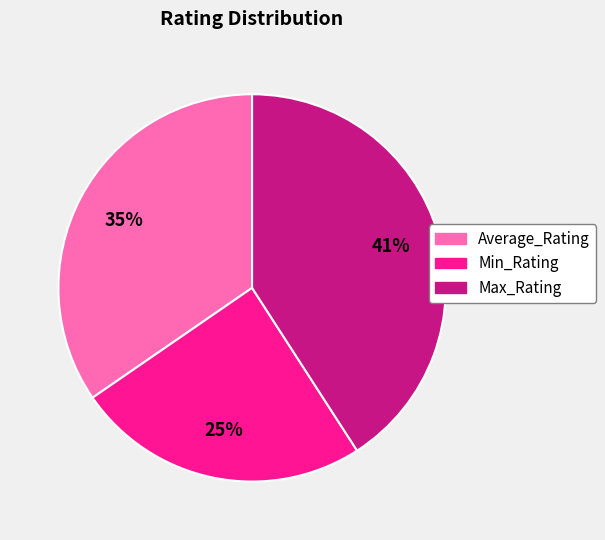

To the nearest percent, what is the average slice percentage?

33%